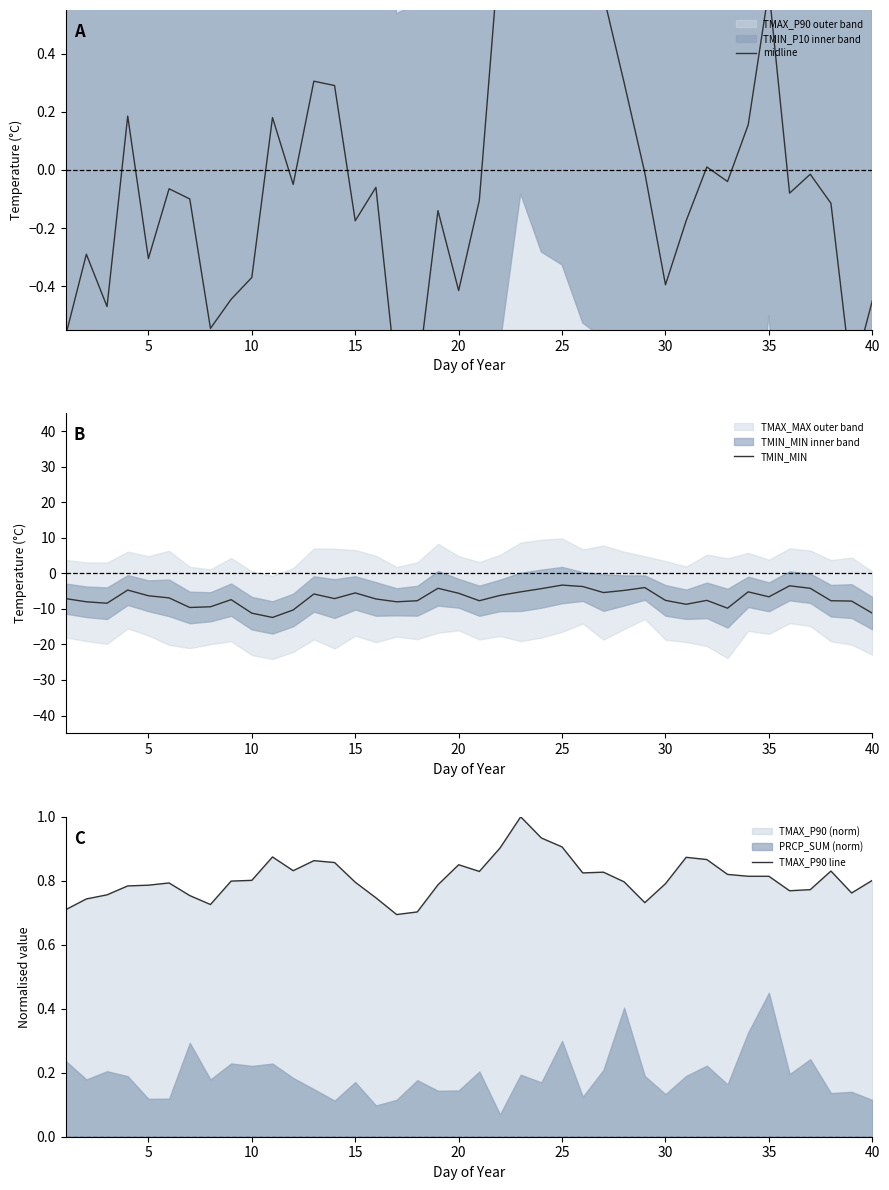

True or false: TMAX_P90 line has a value of 0.6 at 25.

False